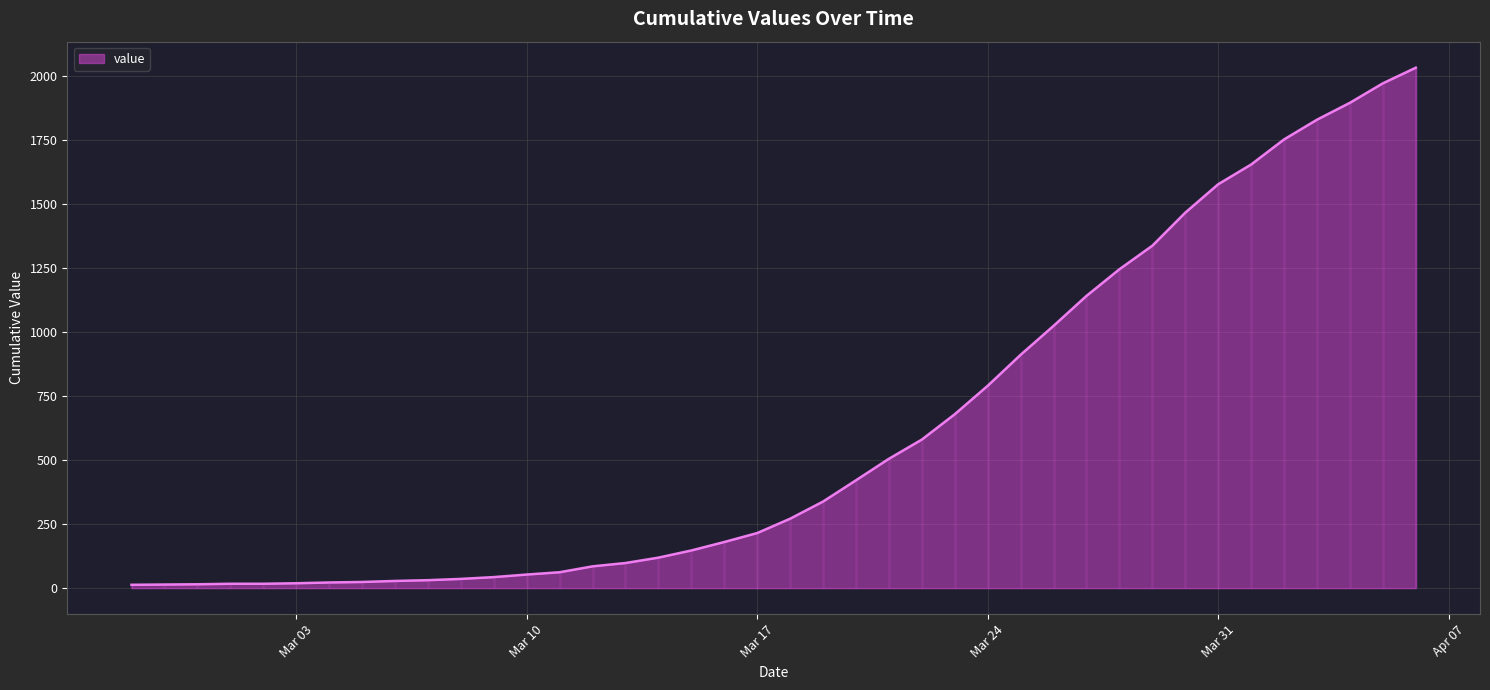

Does the chart display data point markers on the line(s)?

No